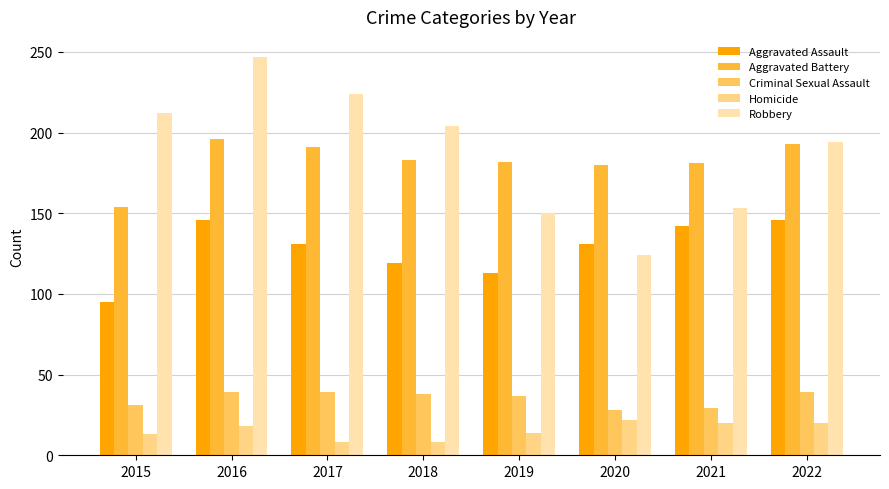

What is the highest value of the Aggravated Assault series?

146